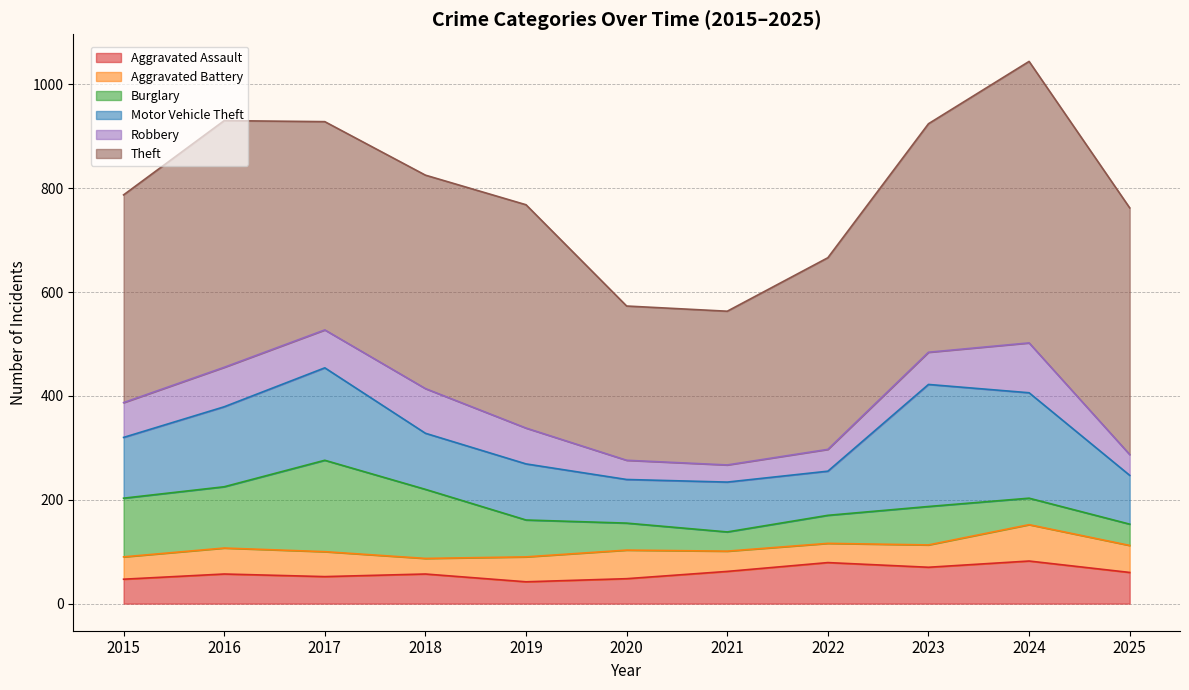

At which category is the sum across all series the highest?

2024